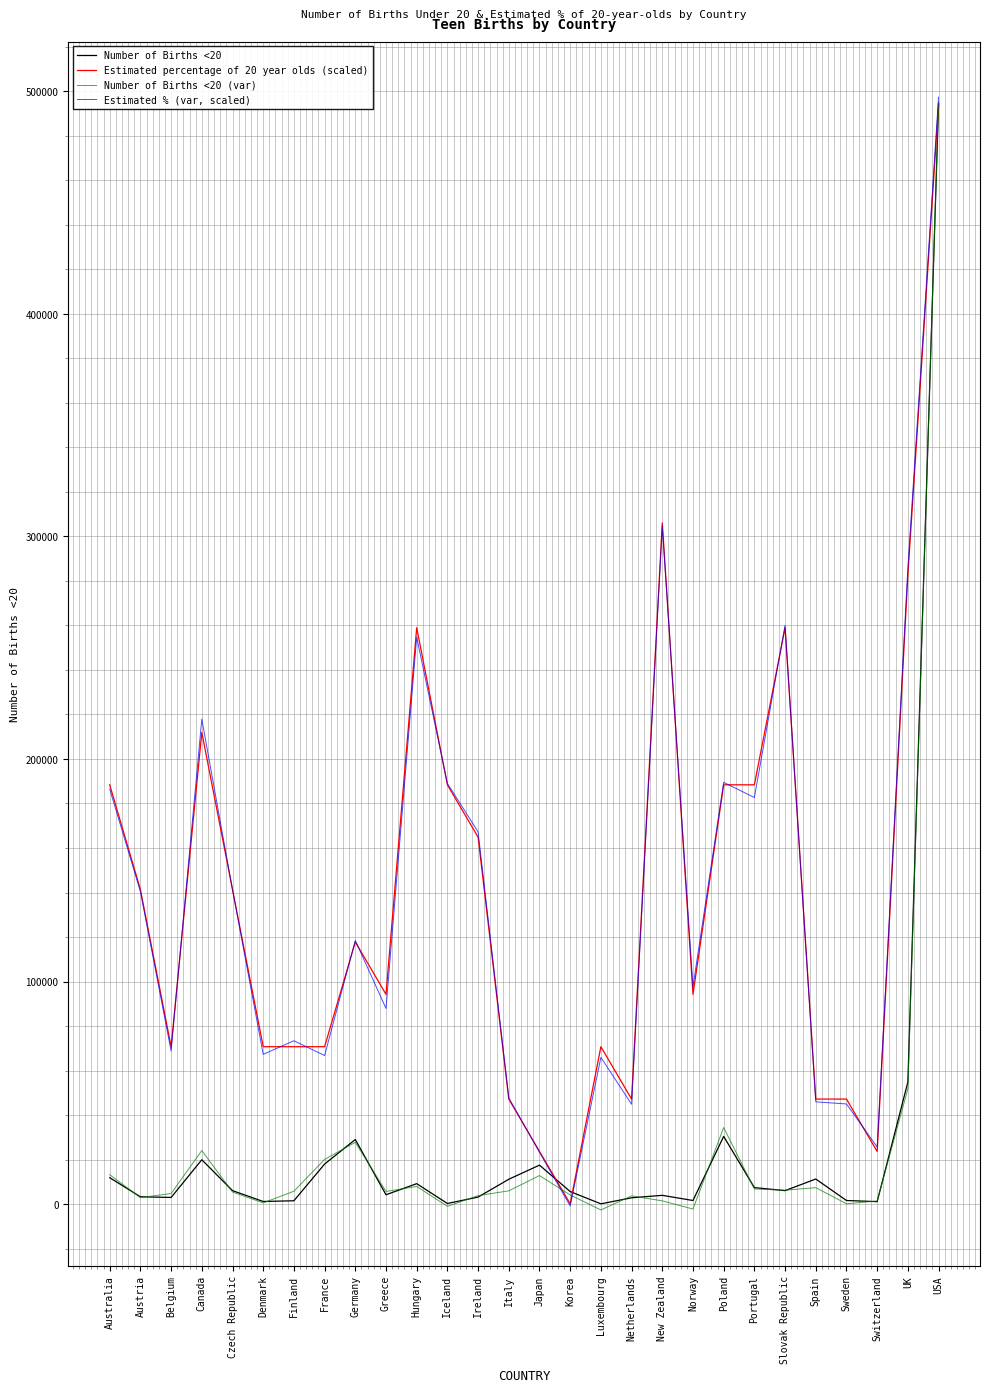

Which label corresponds to the largest value in the chart?

USA